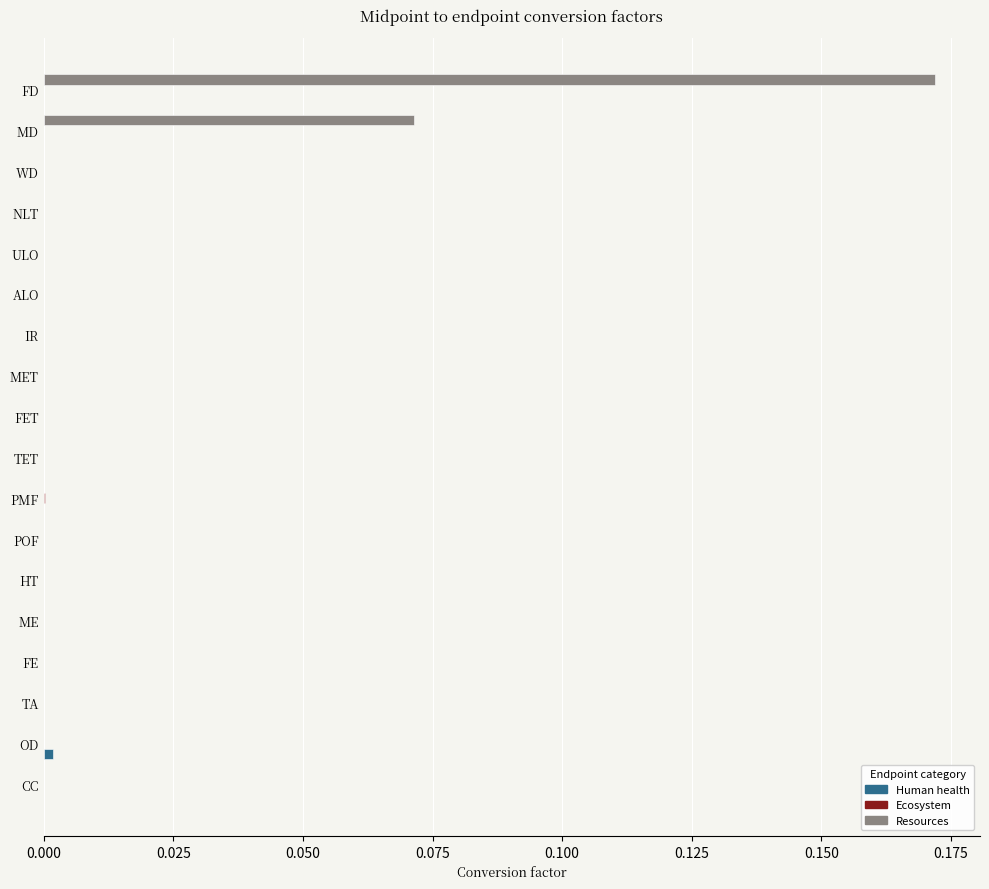

At which category does the chart reach its peak across all series?

FD